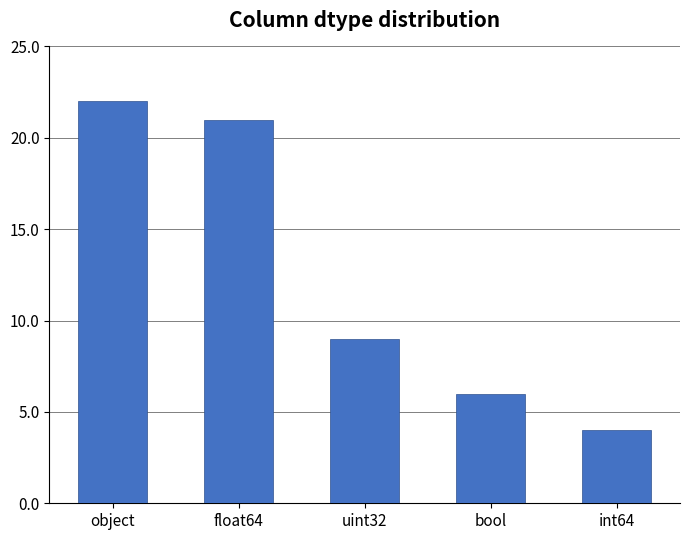

Reading right to left, transcribe all the data shown in this chart.

4	6	9	21	22